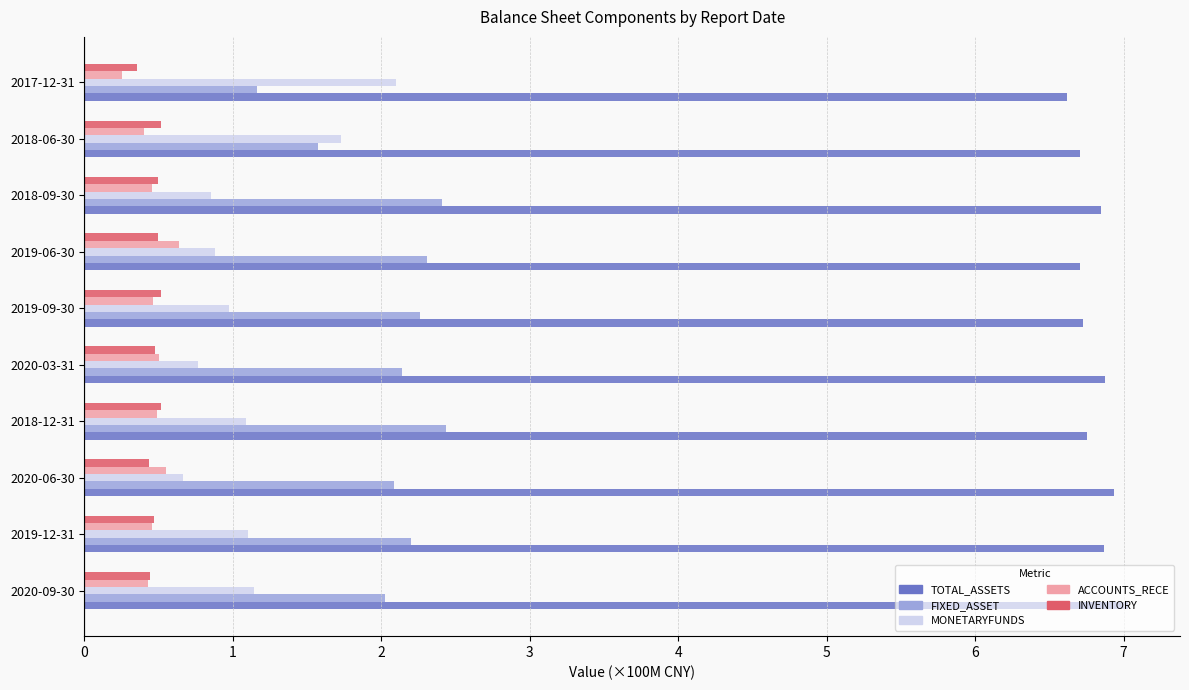

List the series in order of their peak value, lowest first.

INVENTORY, ACCOUNTS_RECE, MONETARYFUNDS, FIXED_ASSET, TOTAL_ASSETS